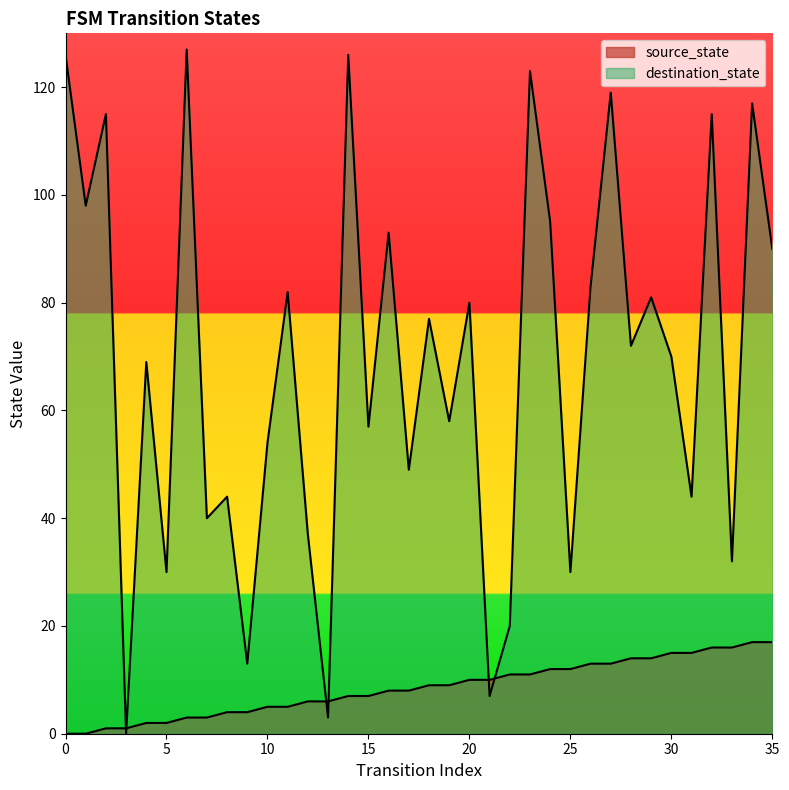

What is the highest value of the destination_state series?

127